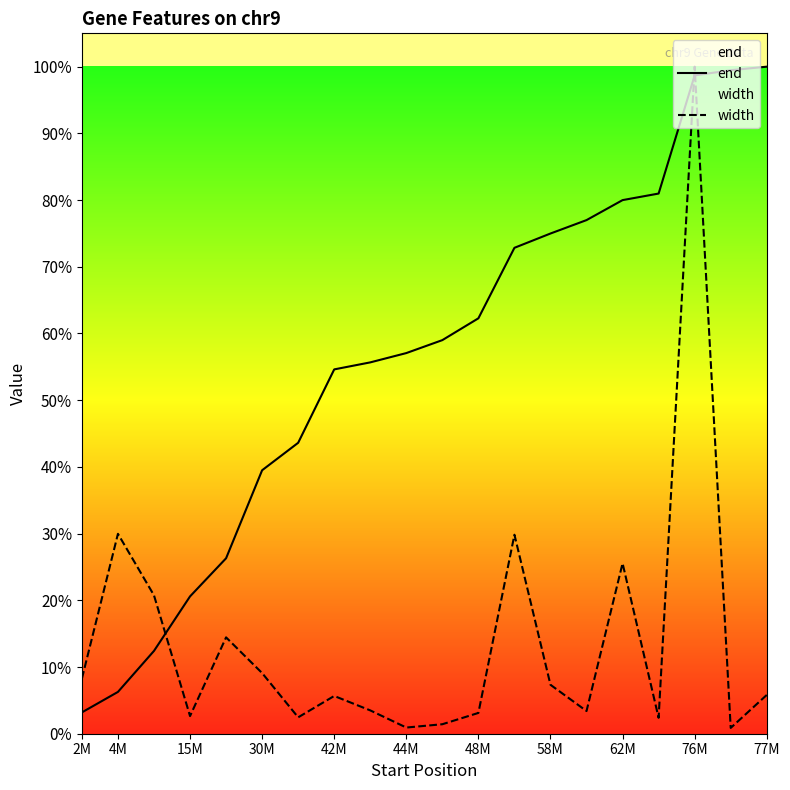

Which category has the highest value across all series?

77M